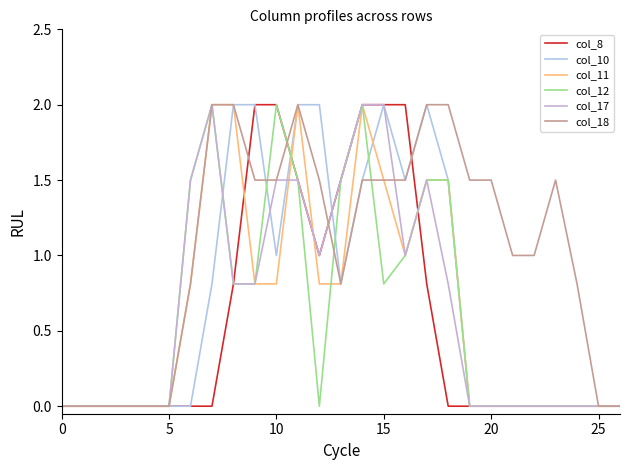

Reading left to right, transcribe all the data shown in this chart.

col_8: 0.0	0.0	0.0	0.0	0.0	0.0	0.0	0.0	0.8	2.0	2.0	1.5	1.0	1.5	2.0	2.0	2.0	0.8	0.0	0.0	0.0	0.0	0.0	0.0	0.0	0.0	0.0
col_10: 0.0	0.0	0.0	0.0	0.0	0.0	0.0	0.8	2.0	2.0	1.0	2.0	2.0	0.8	1.5	2.0	1.5	2.0	1.5	0.0	0.0	0.0	0.0	0.0	0.0	0.0	0.0
col_11: 0.0	0.0	0.0	0.0	0.0	0.0	0.8	2.0	2.0	0.8	0.8	2.0	0.8	0.8	2.0	1.5	1.0	1.5	1.5	0.0	0.0	0.0	0.0	0.0	0.0	0.0	0.0
col_12: 0.0	0.0	0.0	0.0	0.0	0.0	1.5	2.0	0.8	0.8	2.0	1.5	0.0	1.5	2.0	0.8	1.0	1.5	1.5	0.0	0.0	0.0	0.0	0.0	0.0	0.0	0.0
col_17: 0.0	0.0	0.0	0.0	0.0	0.0	1.5	2.0	0.8	0.8	1.5	1.5	1.0	1.5	2.0	2.0	1.0	1.5	0.8	0.0	0.0	0.0	0.0	0.0	0.0	0.0	0.0
col_18: 0.0	0.0	0.0	0.0	0.0	0.0	0.8	2.0	2.0	1.5	1.5	2.0	1.5	0.8	1.5	1.5	1.5	2.0	2.0	1.5	1.5	1.0	1.0	1.5	0.8	0.0	0.0